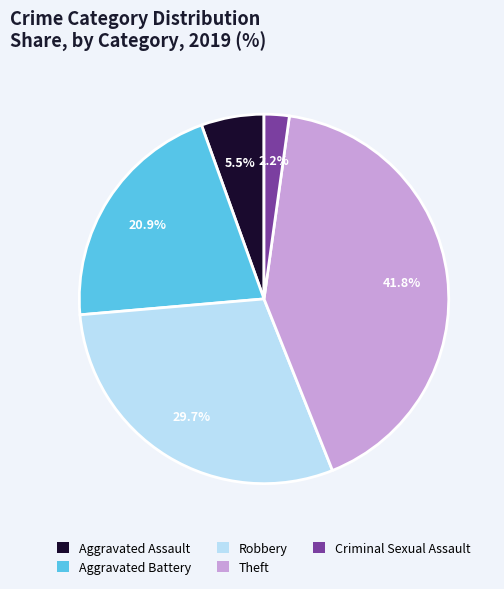

Is it true that Aggravated Assault is 14% of the pie?

False